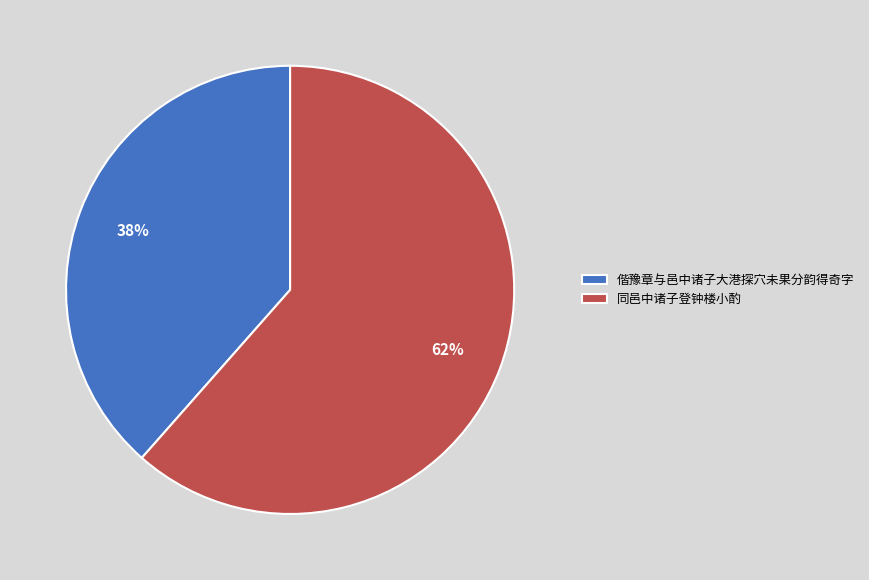

Do 同邑中诸子登钟楼小酌 and 偕豫章与邑中诸子大港探穴未果分韵得奇字 together represent more than half of the pie?

Yes